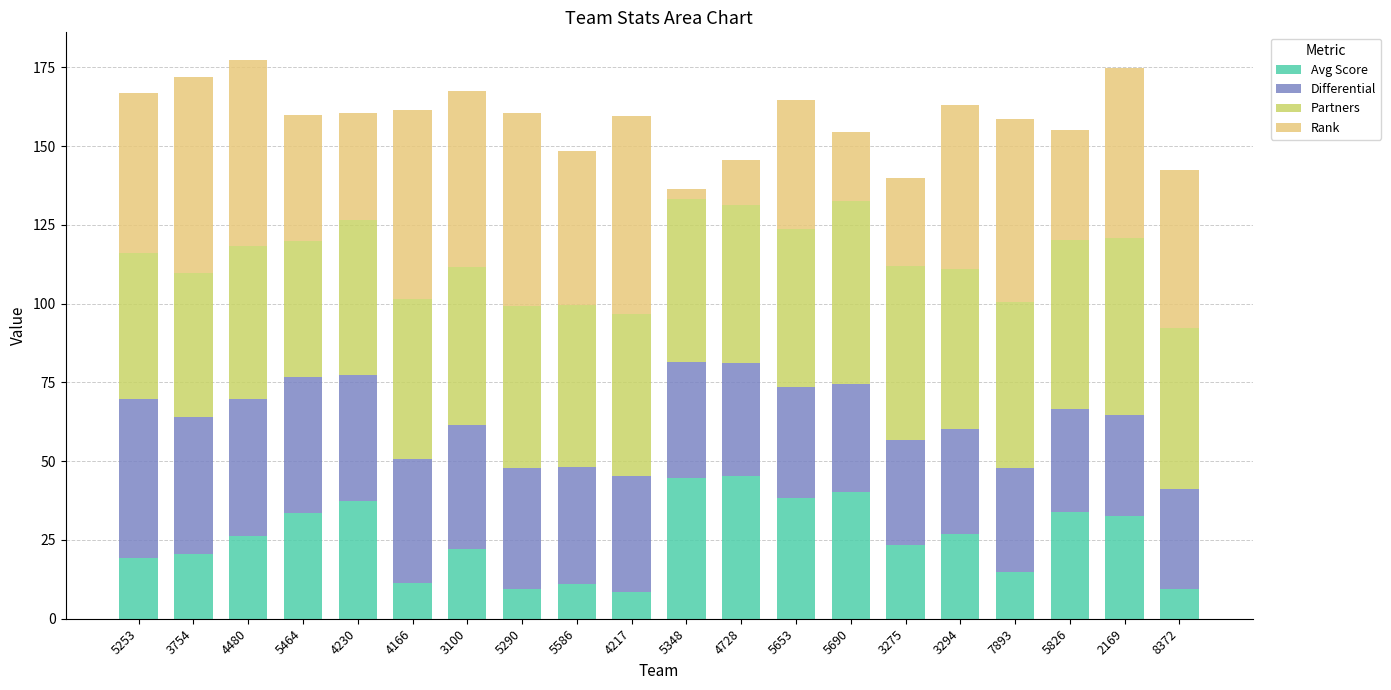

At how many categories does at least one series exceed 18?

20